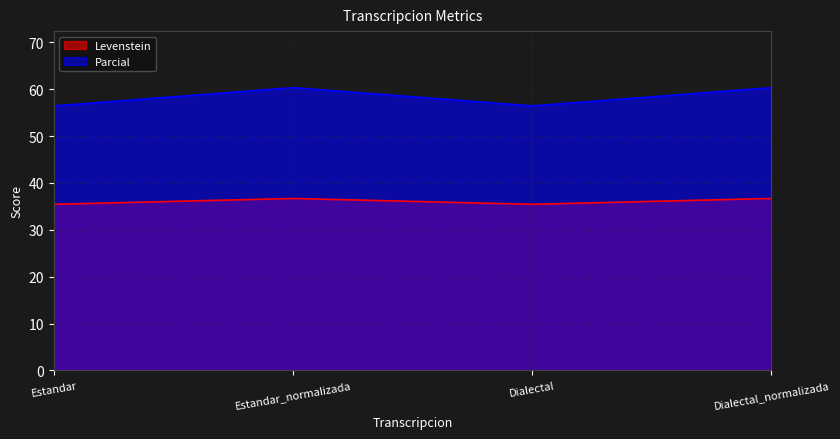

How many lines are shown in the chart?

2